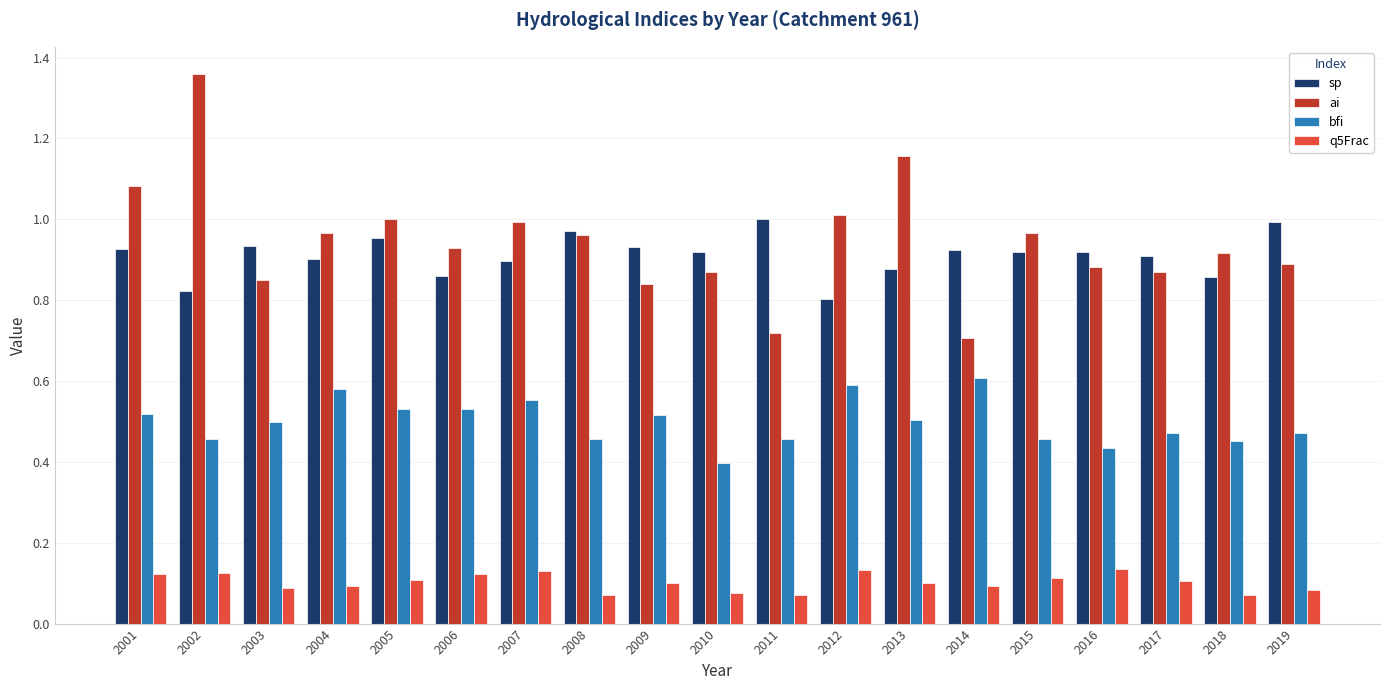

Does the chart contain stacked bars?

No